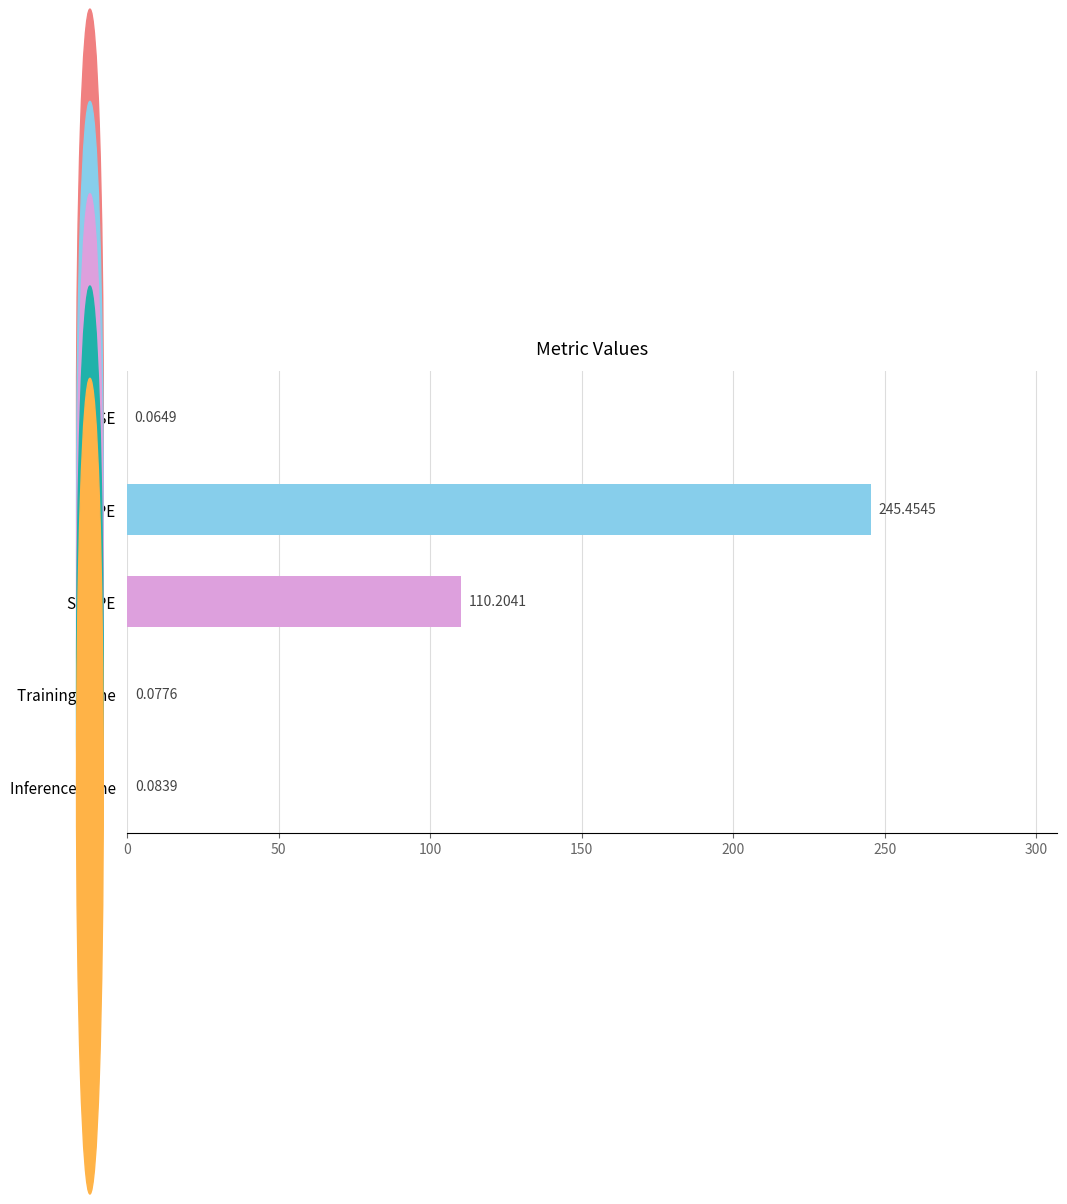

Are the bars horizontal?

Yes